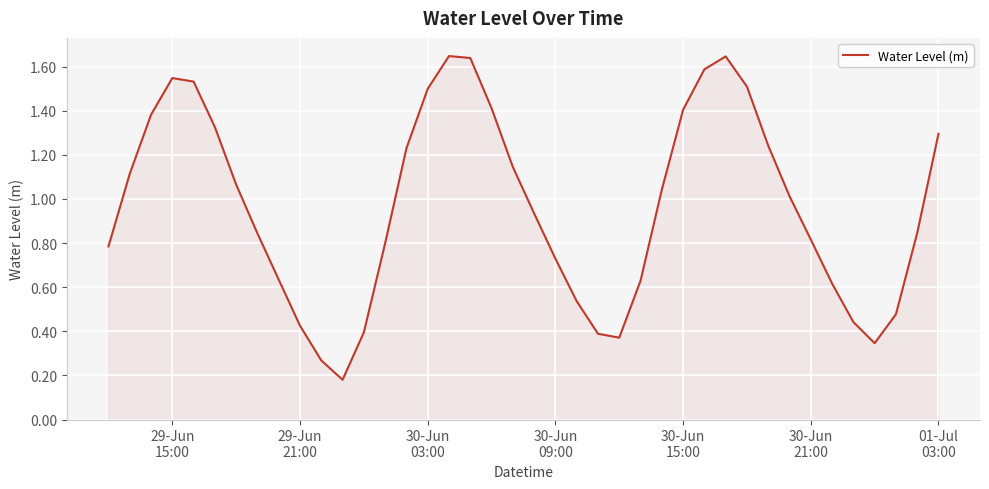

What is the smallest value displayed?

0.2